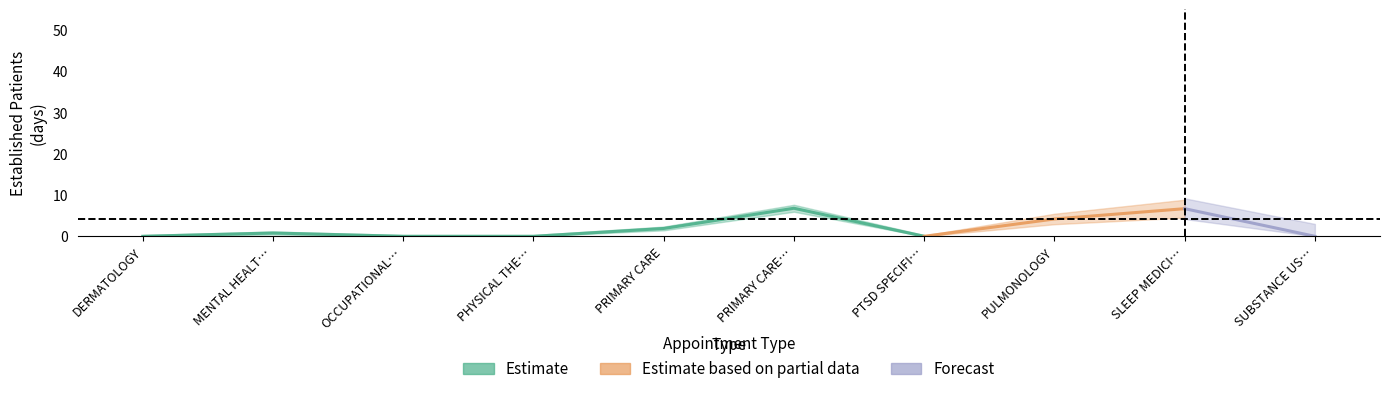

Which series has the widest spread of values?

Estimate